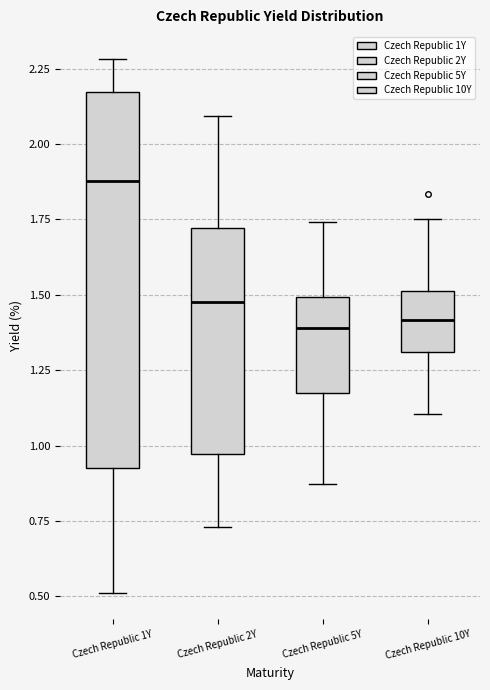

Comparing the boxes themselves (not the whiskers), which one is the tallest?

Czech Republic 1Y